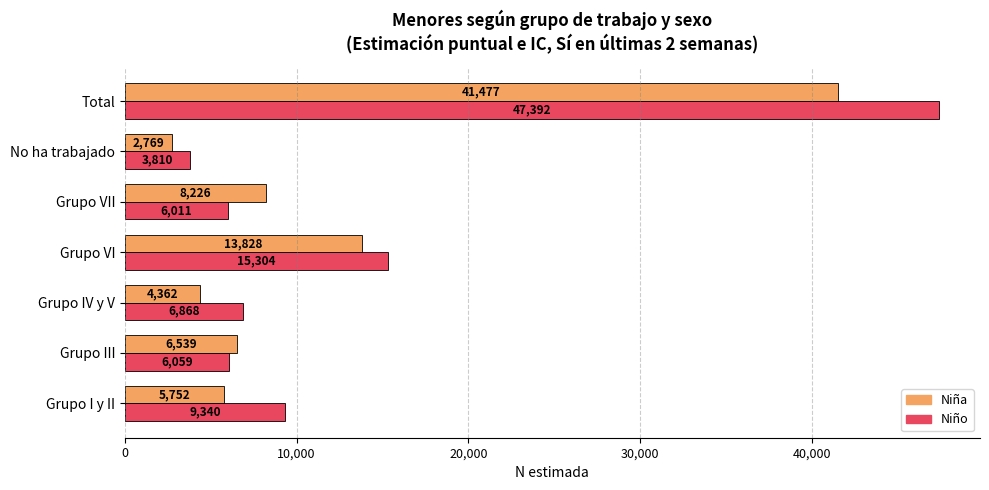

At which category does the chart reach its peak across all series?

Total